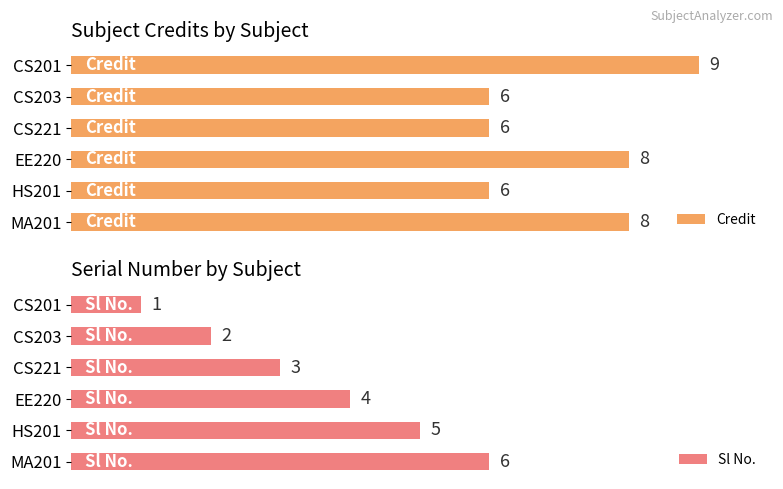

List the series in order of their peak value, lowest first.

Sl No., Credit